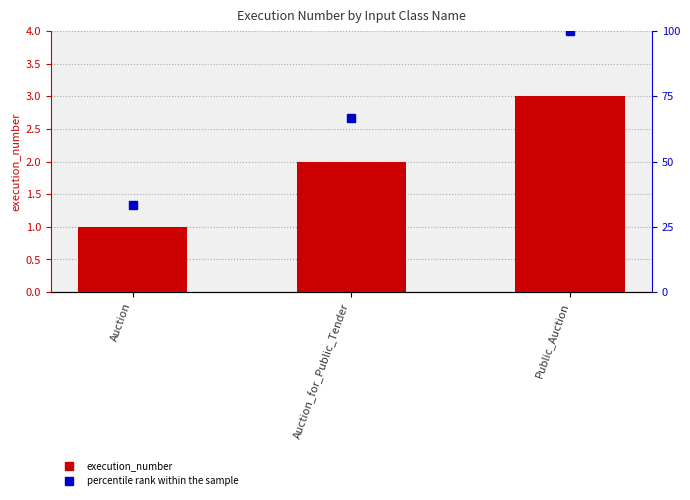

At which label does percentile rank reach its minimum?

Auction